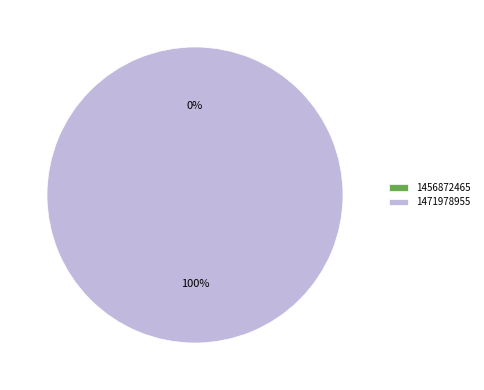

Rank the categories by value from highest to lowest.

1471978955, 1456872465